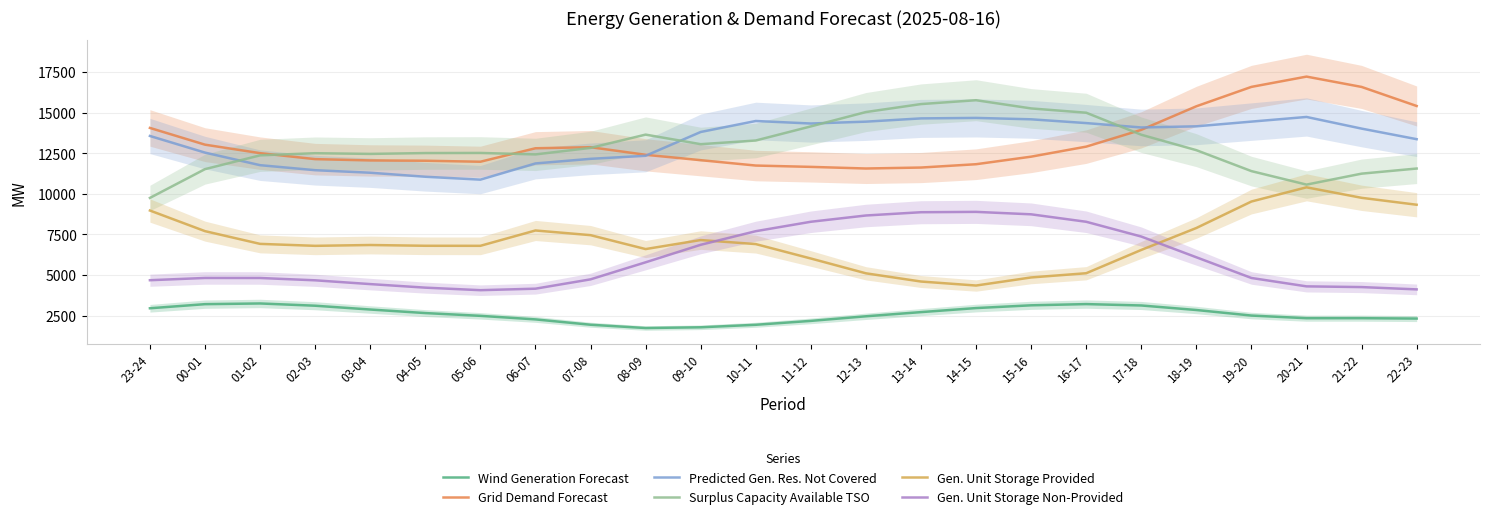

Where is the first local maximum for Predicted Gen. Res. Not Covered?

10-11